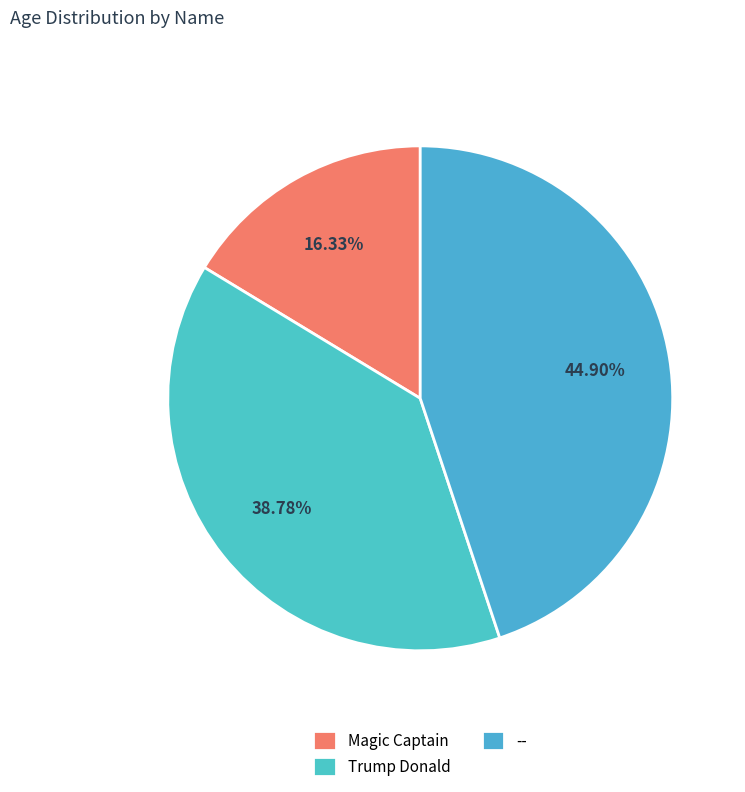

What is the change in value from Magic Captain to --?

+56